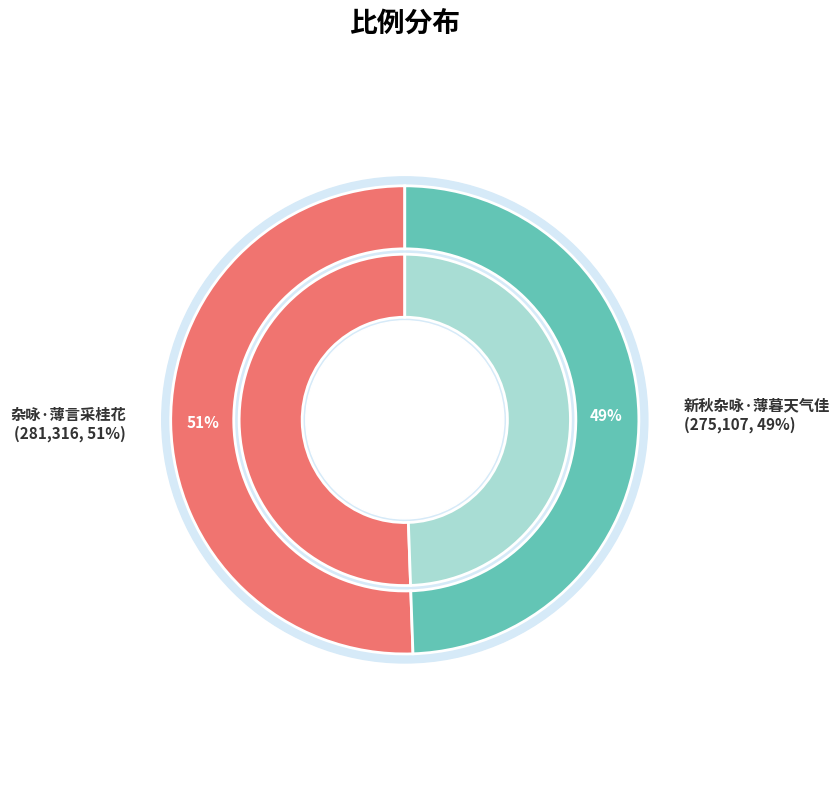

Which category has the smallest portion of the pie?

新秋杂咏·薄暮天气佳